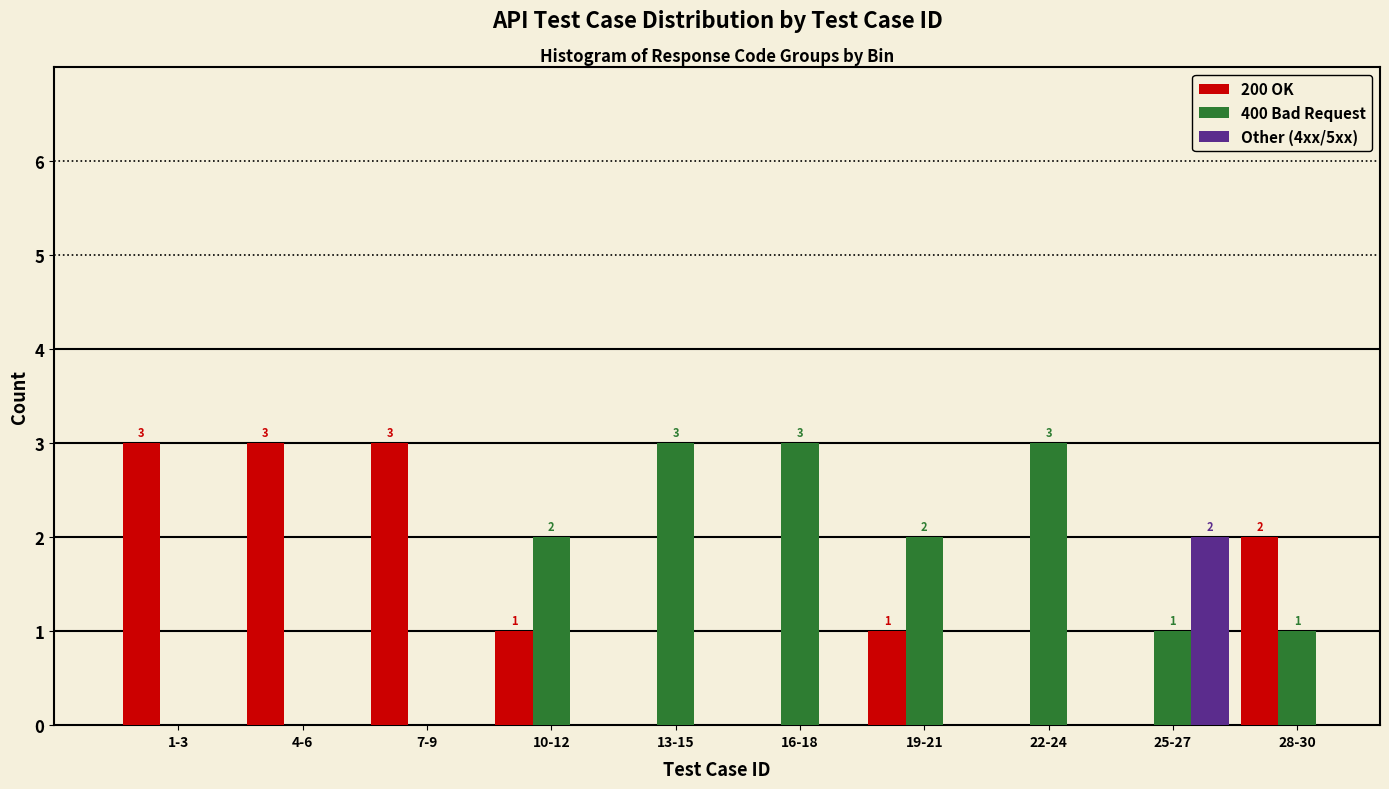

Reading right to left, list all the values displayed in this chart.

200 OK: 28-30=2	25-27=0	22-24=0	19-21=1	16-18=0	13-15=0	10-12=1	7-9=3	4-6=3	1-3=3
400 Bad Request: 28-30=1	25-27=1	22-24=3	19-21=2	16-18=3	13-15=3	10-12=2	7-9=0	4-6=0	1-3=0
Other (4xx/5xx): 28-30=0	25-27=2	22-24=0	19-21=0	16-18=0	13-15=0	10-12=0	7-9=0	4-6=0	1-3=0